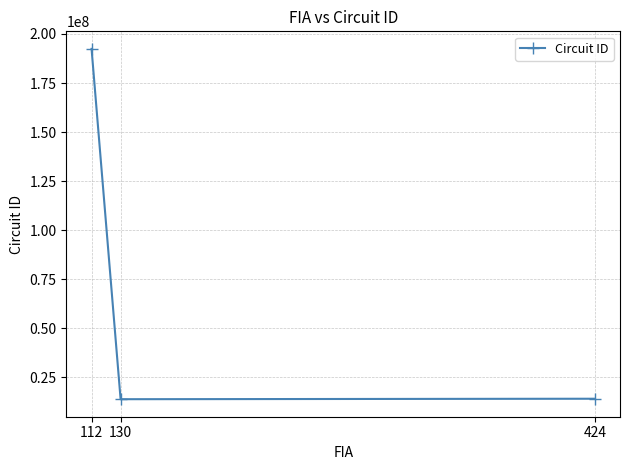

How many data points does each series have?

3